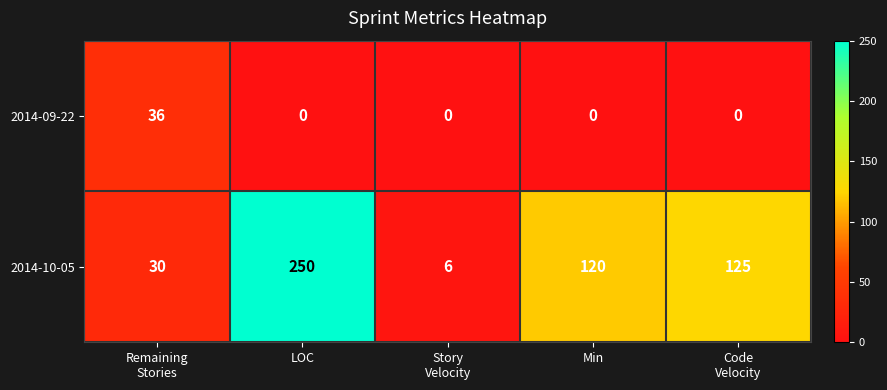

At which category is the sum across all series the highest?

LOC